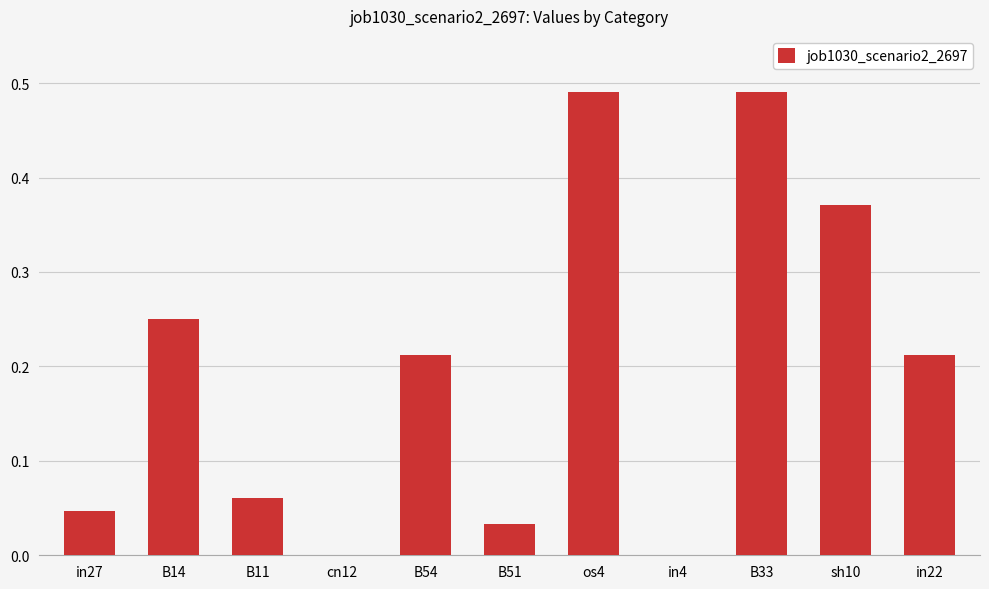

Is it true that the value at B54 is 0.1?

False